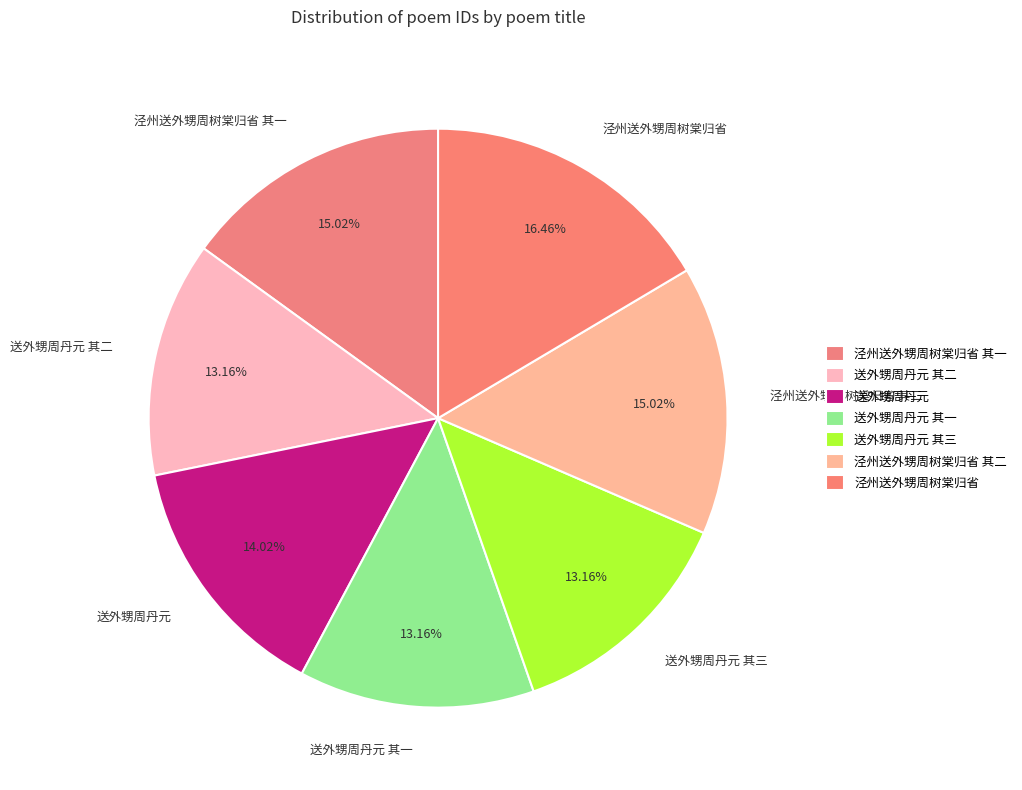

What percentage is the 送外甥周丹元 slice, to the nearest percent?

14%